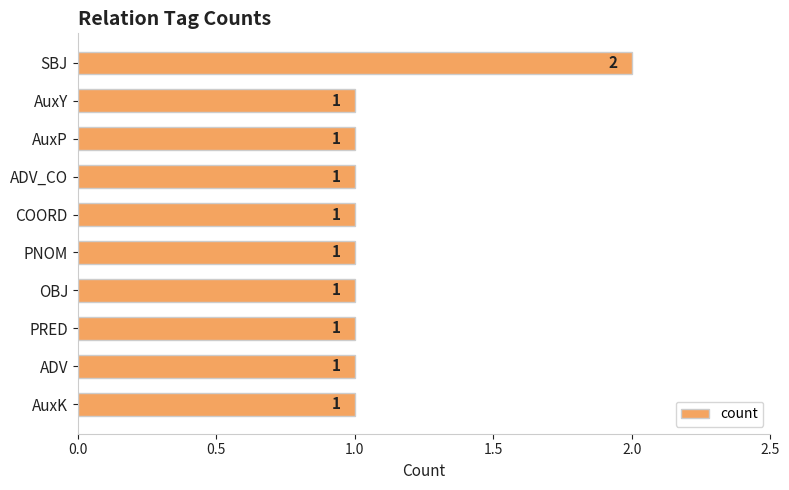

What is the label of the 5th bar from the bottom?

PNOM